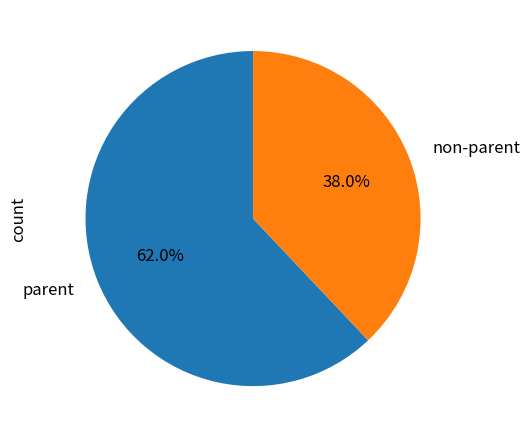

Is there any slice that represents more than half of the pie?

Yes